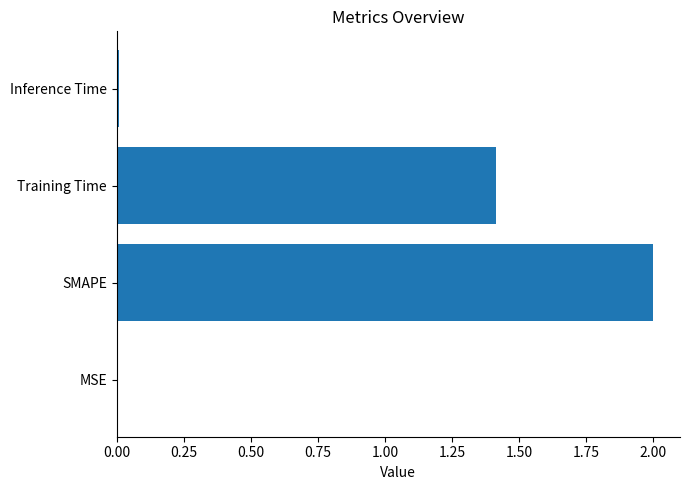

The value at Inference Time is 0.0. True or false?

True